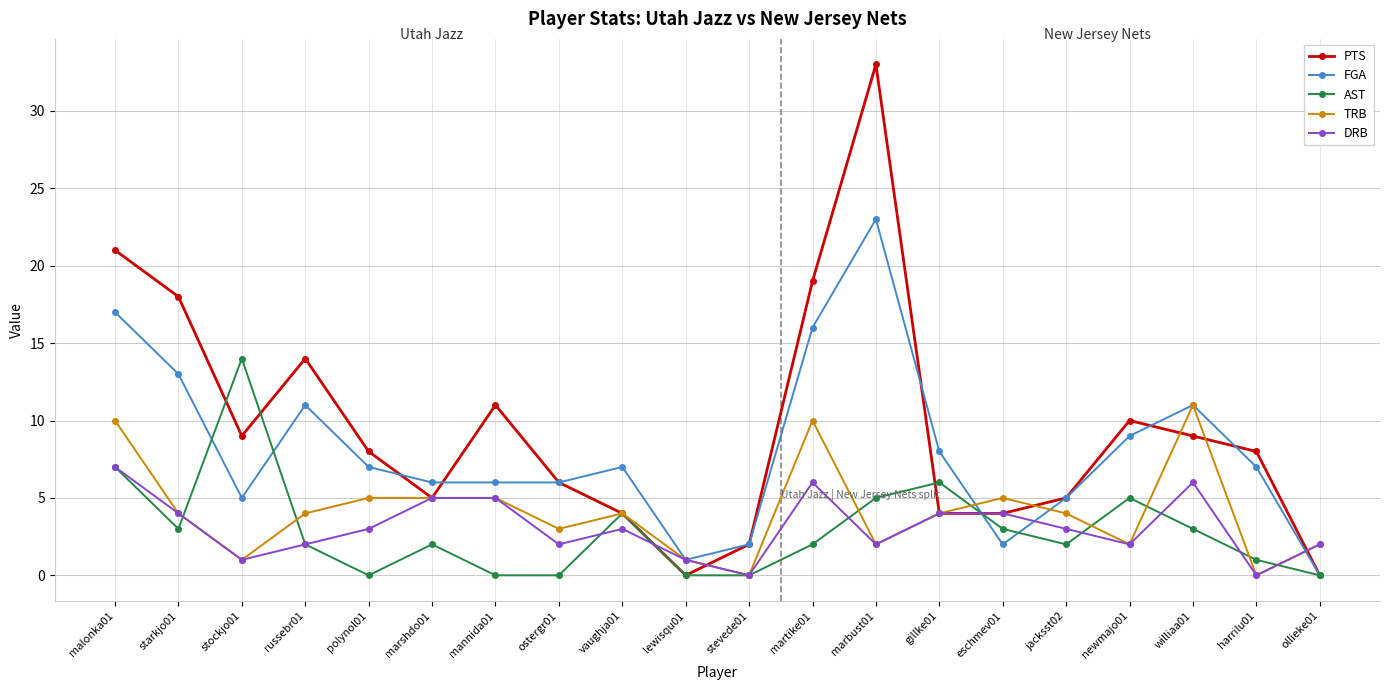

How many distinct data groups are displayed?

5